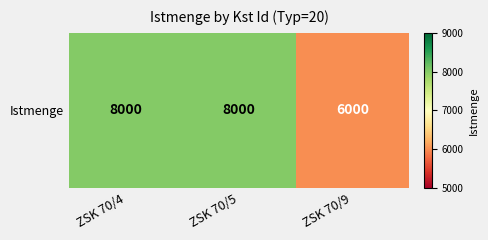

What is the average value?

7333